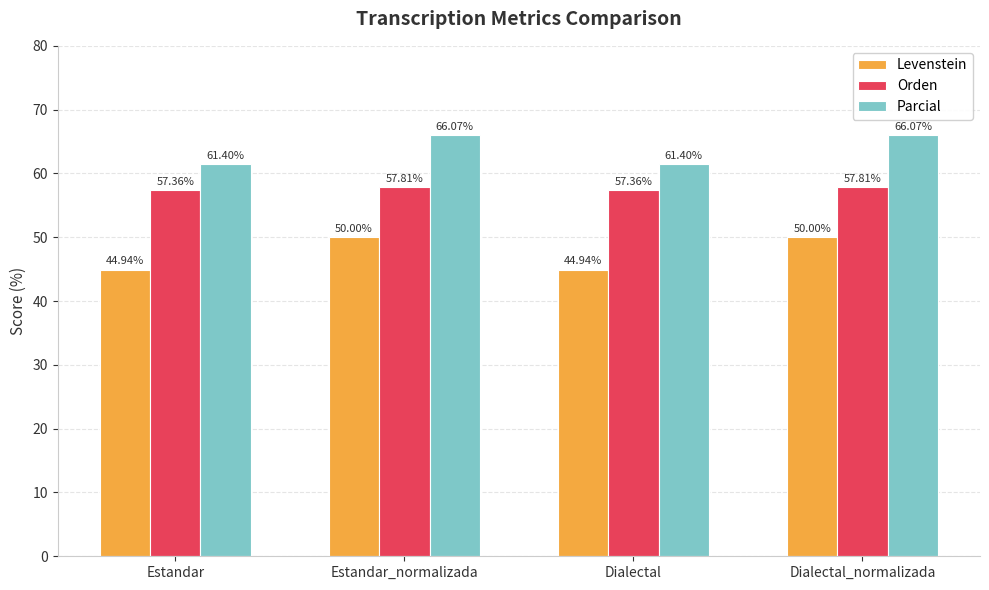

Reading right to left, transcribe all the data shown in this chart.

Levenstein: Dialectal_normalizada=50.0	Dialectal=44.9	Estandar_normalizada=50.0	Estandar=44.9
Orden: Dialectal_normalizada=57.8	Dialectal=57.4	Estandar_normalizada=57.8	Estandar=57.4
Parcial: Dialectal_normalizada=66.1	Dialectal=61.4	Estandar_normalizada=66.1	Estandar=61.4